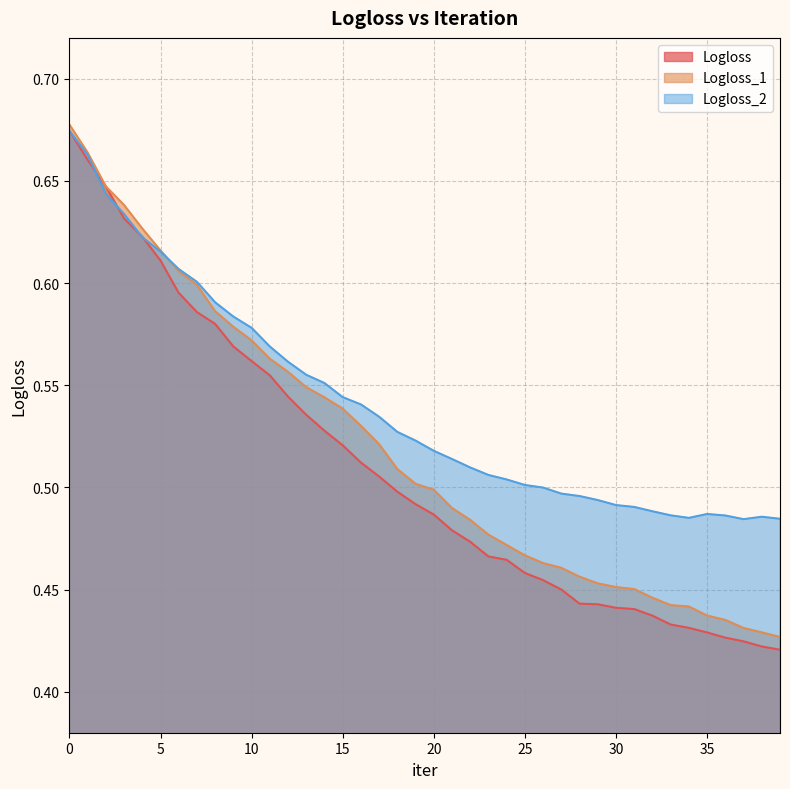

How many lines are shown in the chart?

3